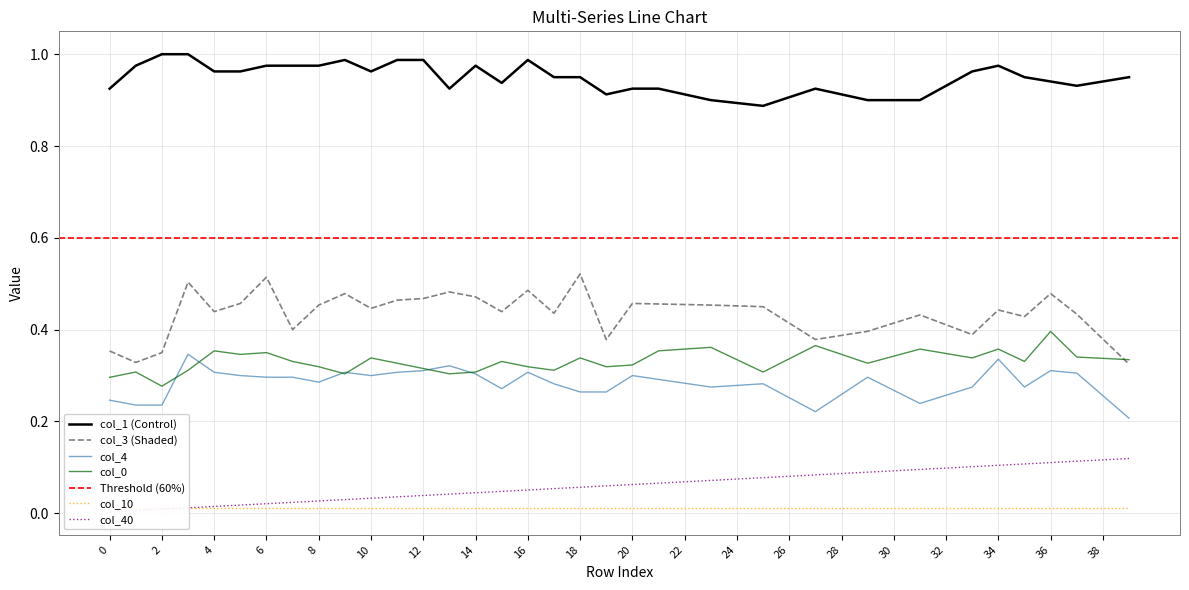

Is it true that col_4 equals 0.6 at 34?

False